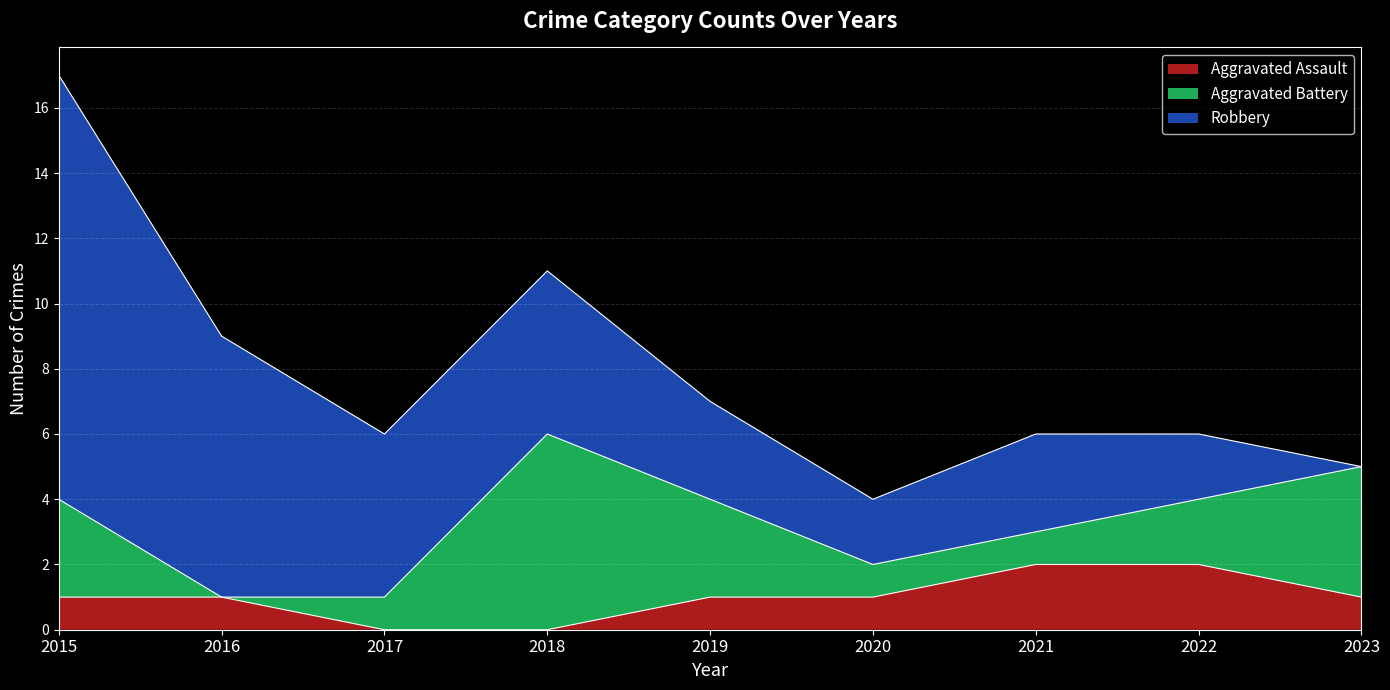

Reading right to left, extract all data points from this chart.

Aggravated Assault: 1	2	2	1	1	0	0	1	1
Aggravated Battery: 4	2	1	1	3	6	1	0	3
Robbery: 0	2	3	2	3	5	5	8	13